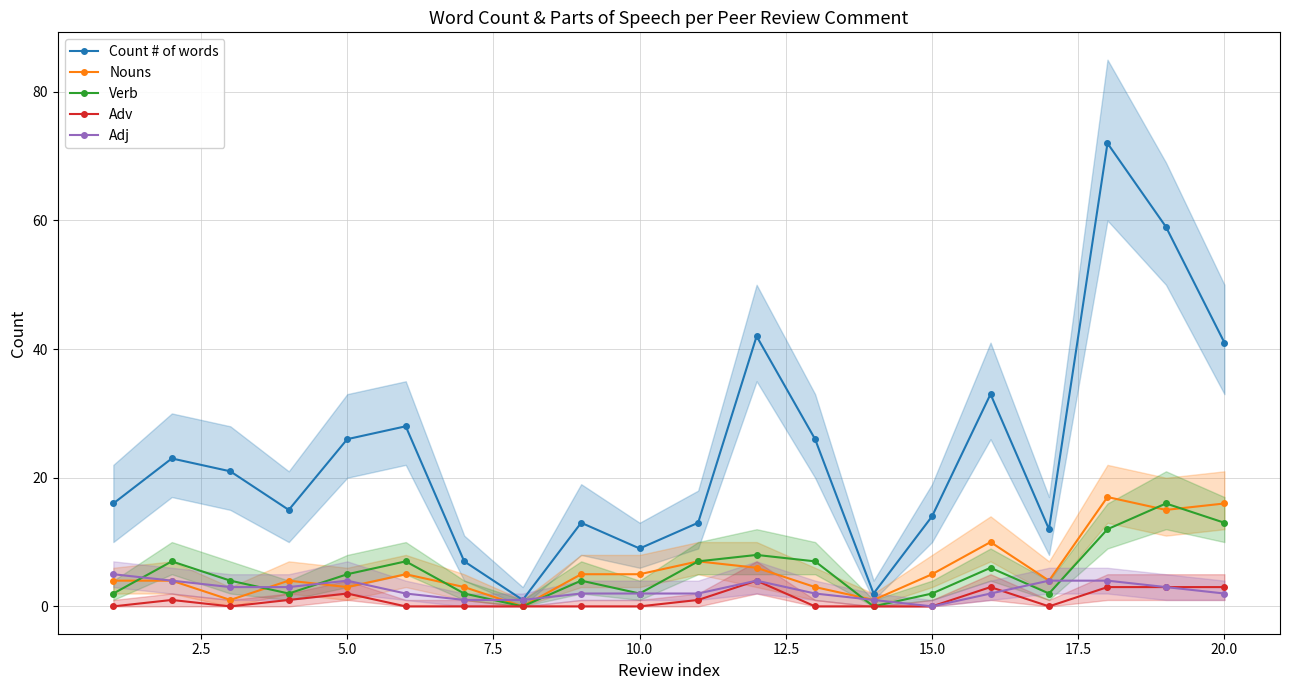

The Verb series shows 5 at 5.0. True or false?

True